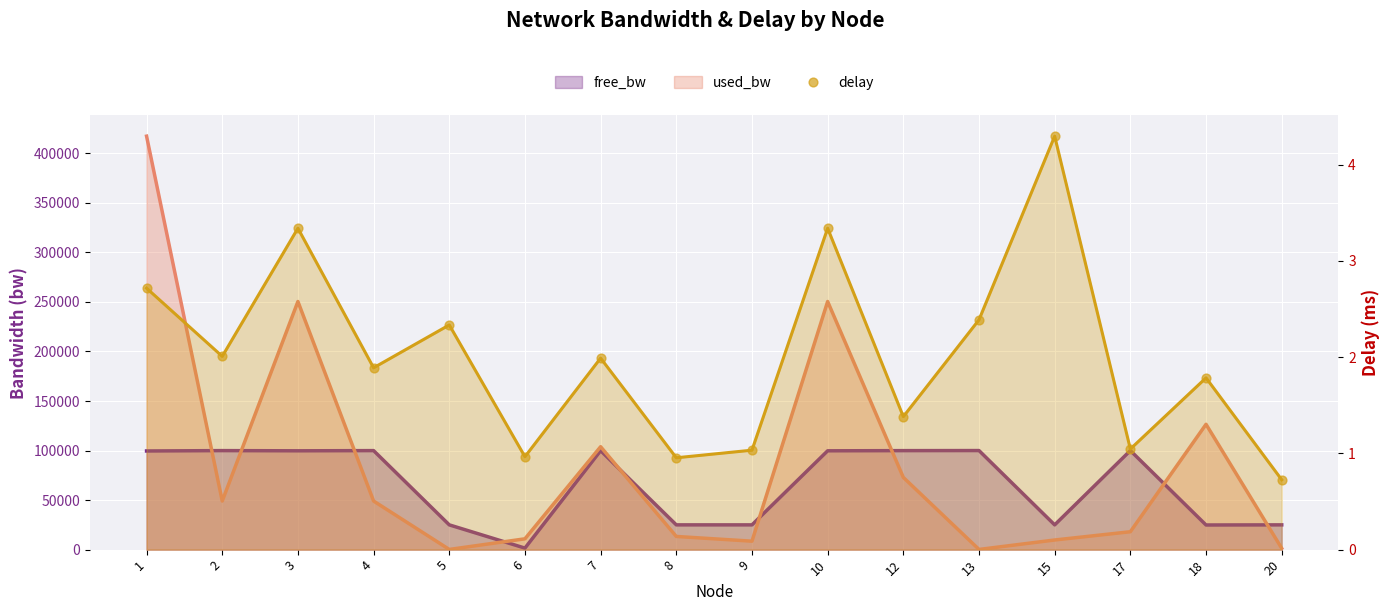

Between 15 and 2, which is larger?

15